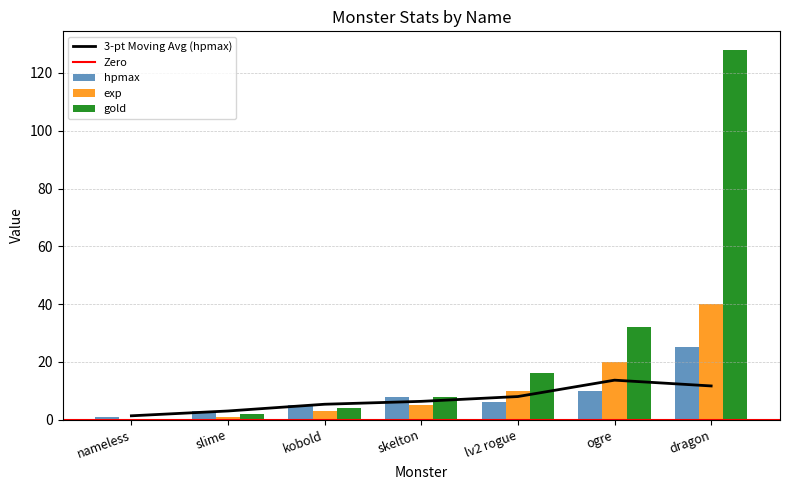

List the labels in order of hpmax value, largest first.

dragon, ogre, skelton, lv2 rogue, kobold, slime, nameless